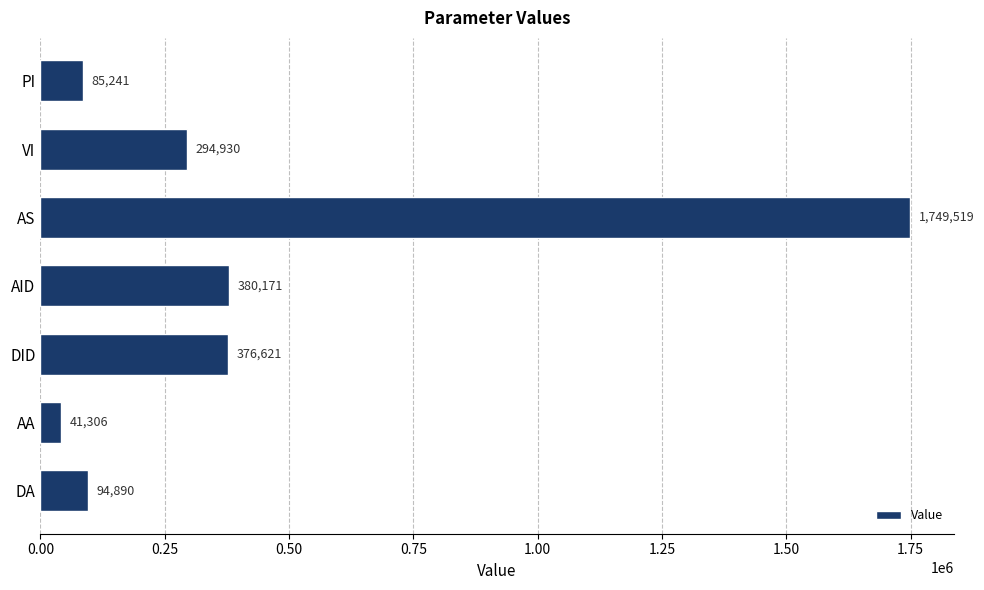

What is the average value?

431810.9